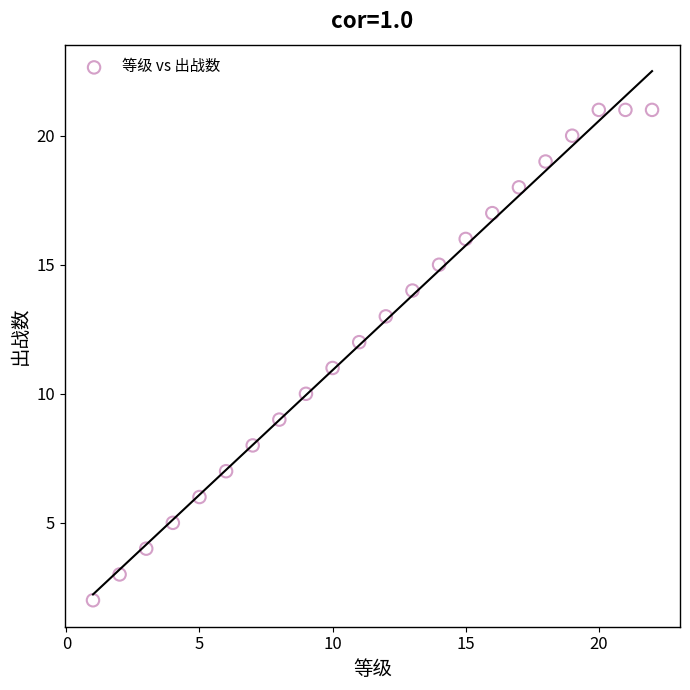

What is the range of Y values (max minus min)?

19